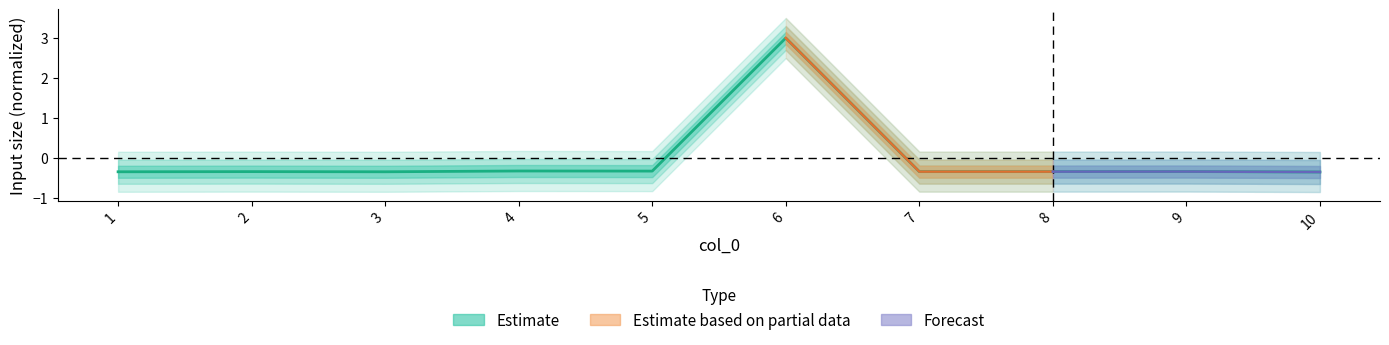

Which category has the lowest value across all series?

10